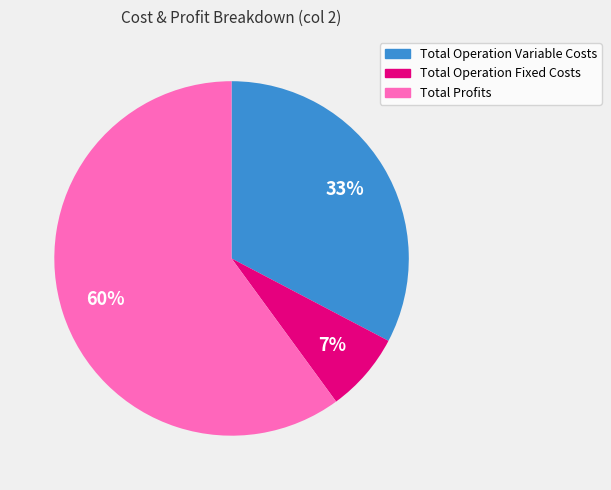

To the nearest percent, what is the average slice percentage?

33%